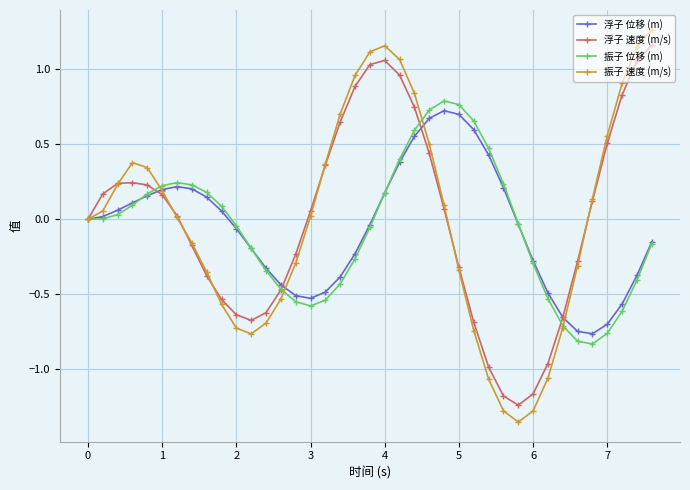

True or false: 振子 位移 (m) has more than 1 points higher than both neighbors.

True